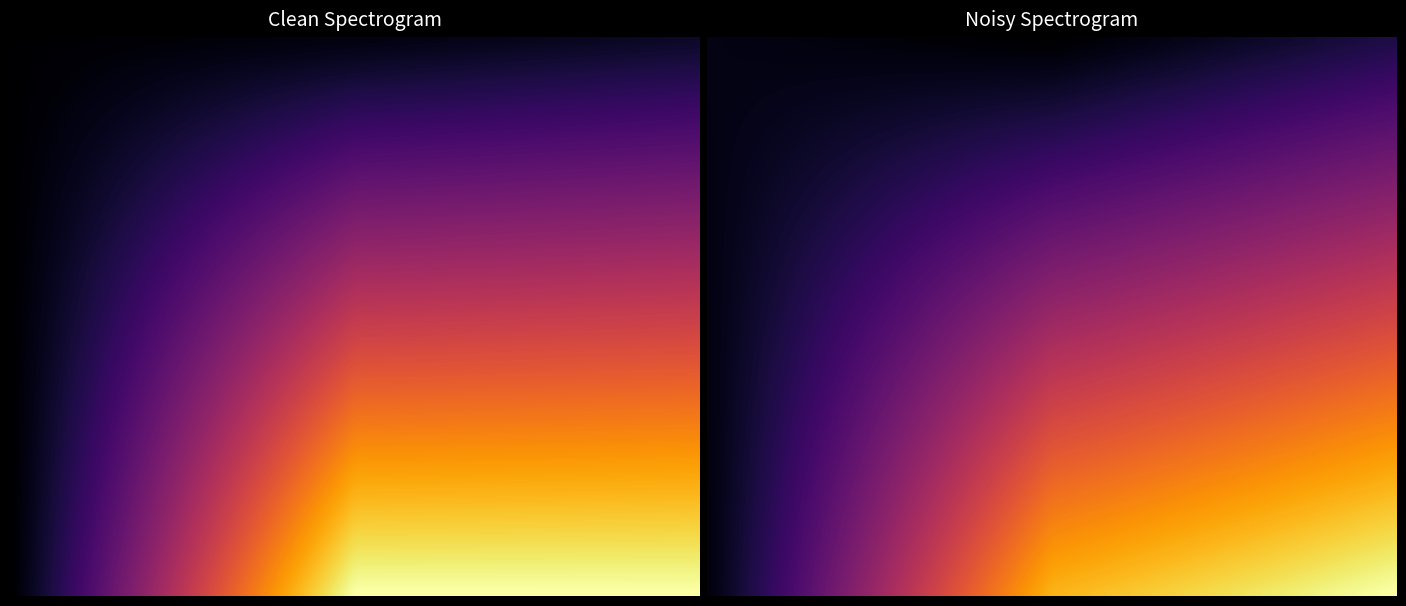

How many values in the 2 series are below 16?

1